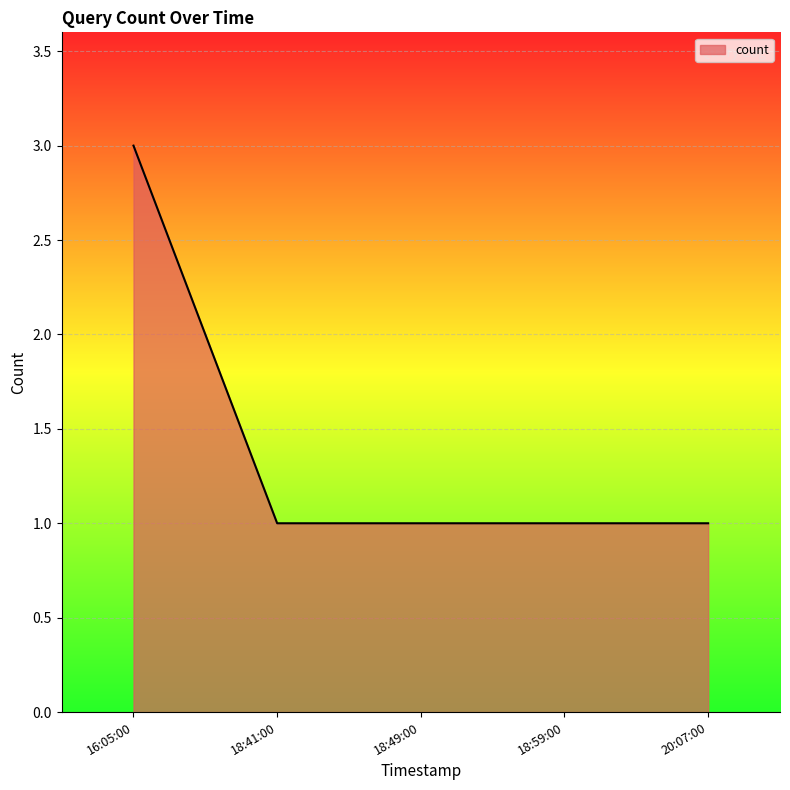

What is the maximum value shown in the chart?

3